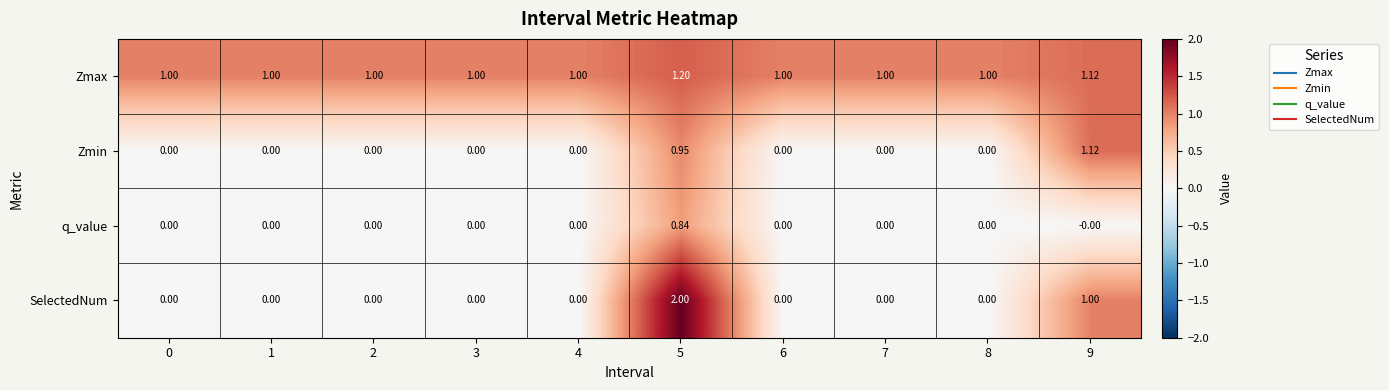

Which series has the largest total across all categories?

Zmax